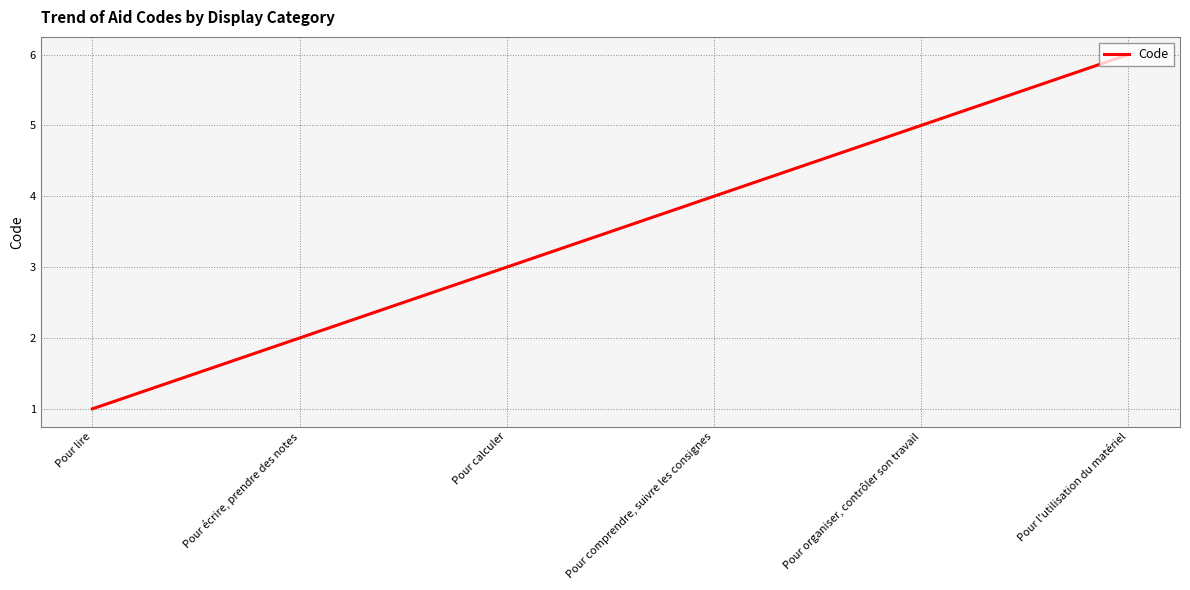

How many lines are shown in the chart?

1